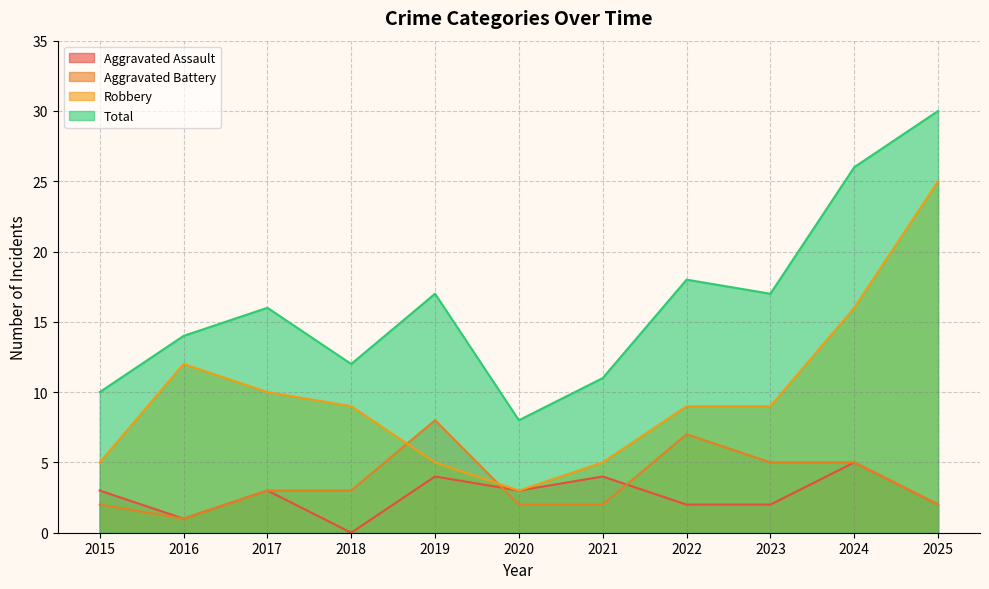

Where does the Aggravated Assault series first go above 3?

2019